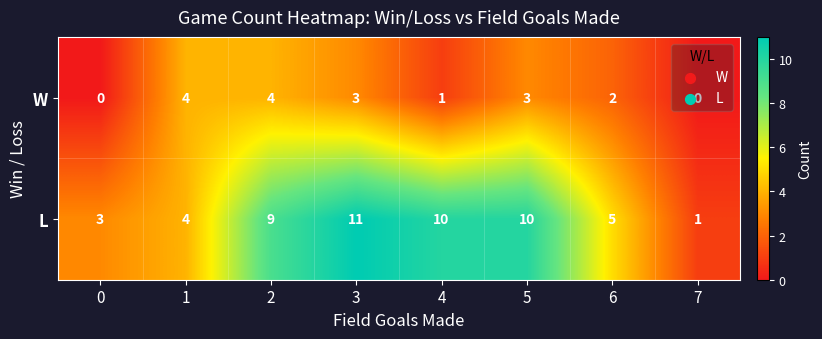

Is it true that W equals 4 at 2?

True